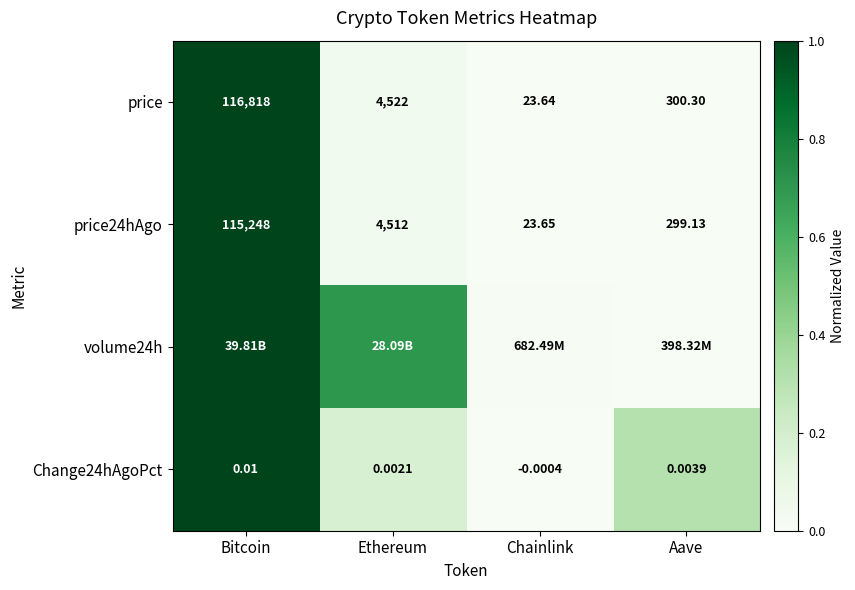

Where is Change24hAgoPct nearest to the value 0?

Chainlink